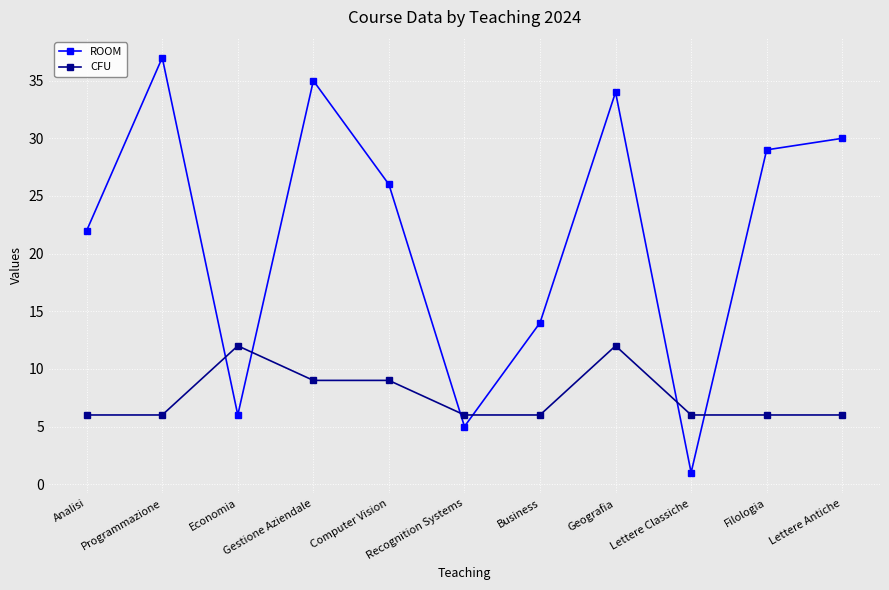

List the labels in order of ROOM value, smallest first.

Lettere Classiche, Recognition Systems, Economia, Business, Analisi, Computer Vision, Filologia, Lettere Antiche, Geografia, Gestione Aziendale, Programmazione